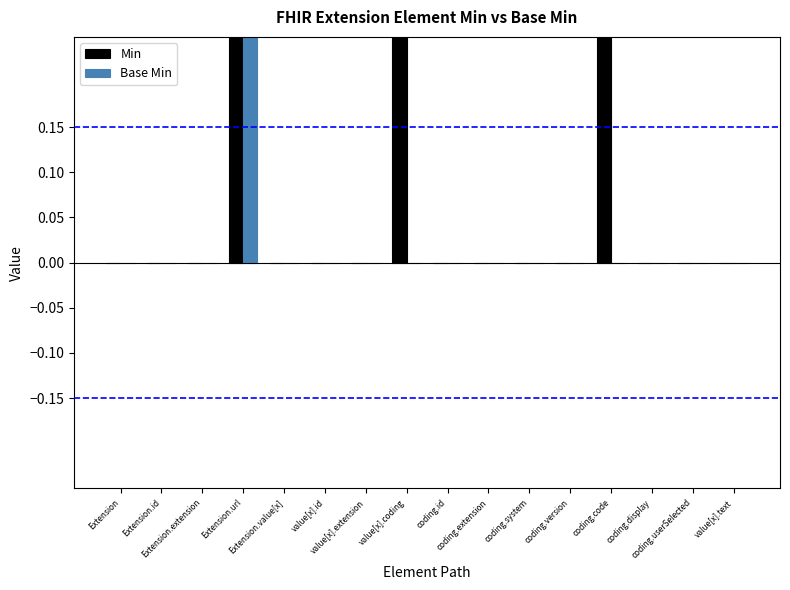

What are all the series names shown in the legend?

Min, Base Min